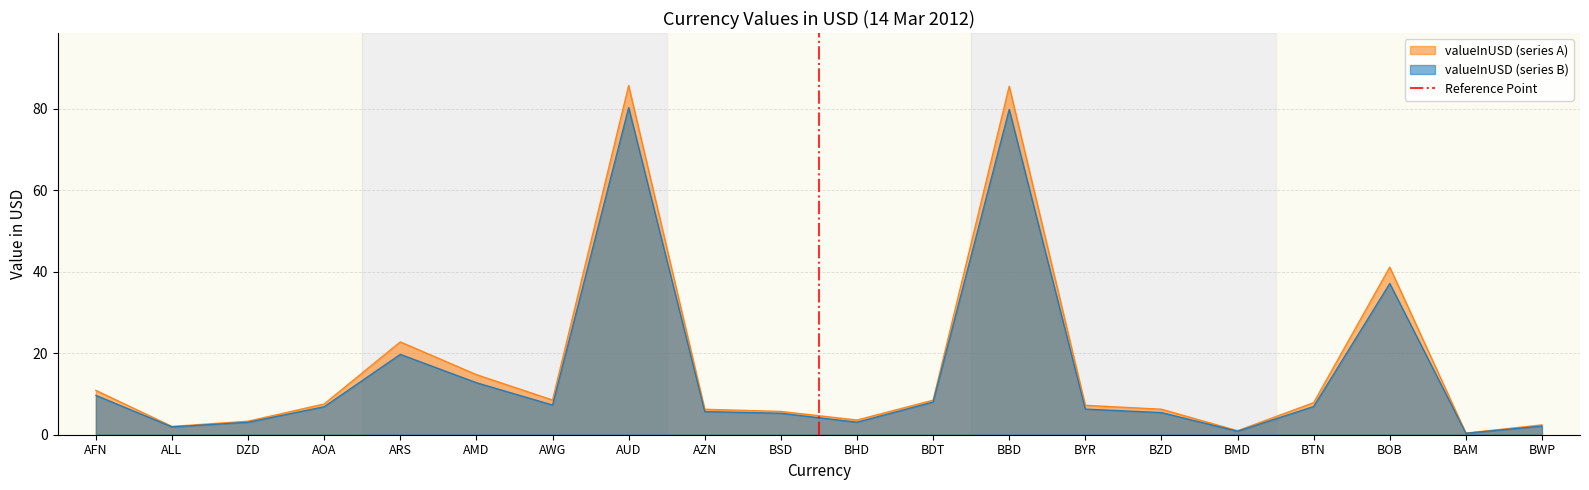

The value of valueInUSD (series A) at BOB is 69.8. True or false?

False